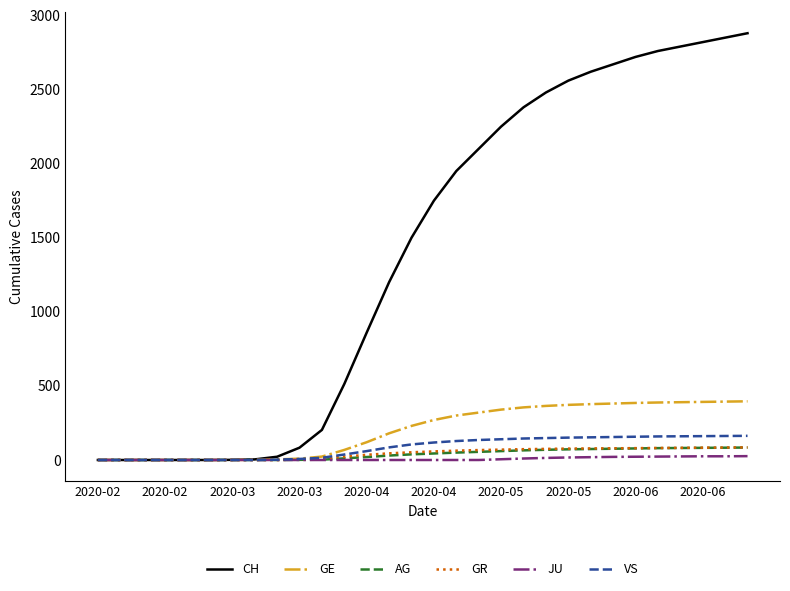

What is the maximum value for CH?

2880